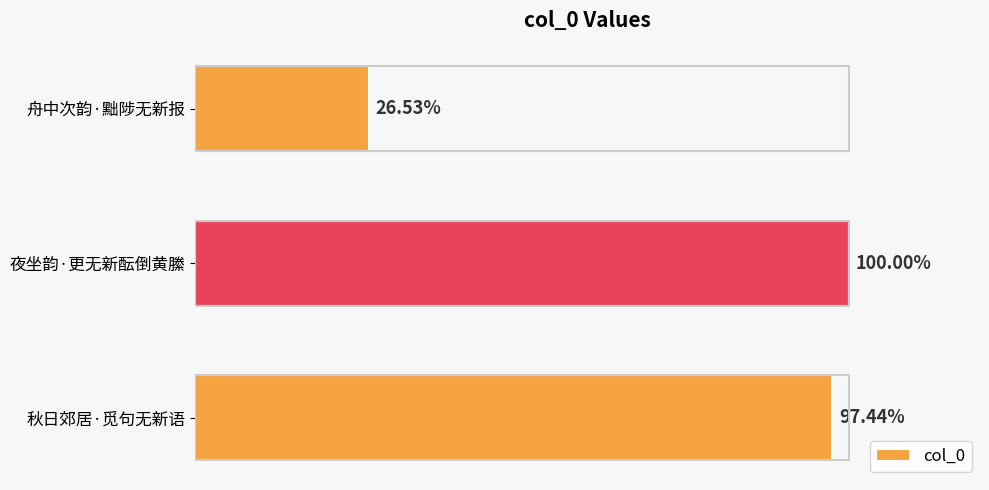

Are the bars horizontal?

Yes